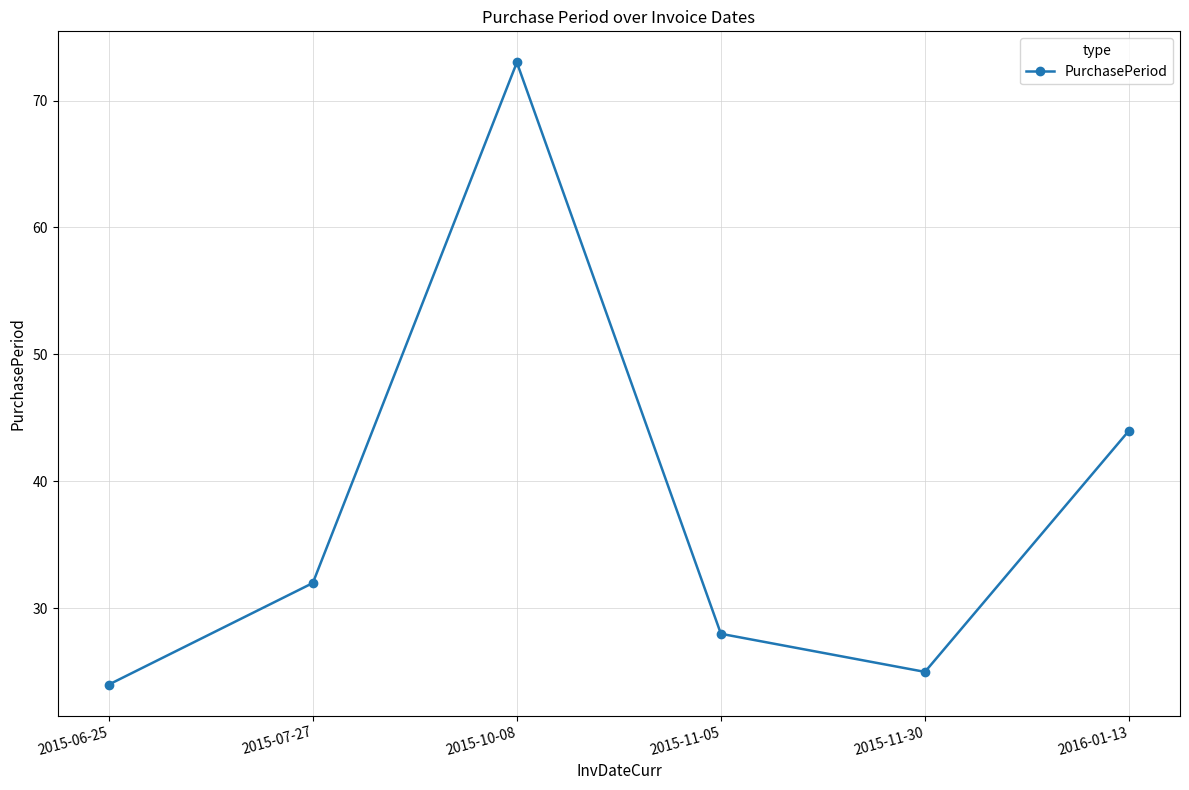

Where is the first local maximum?

2015-10-08